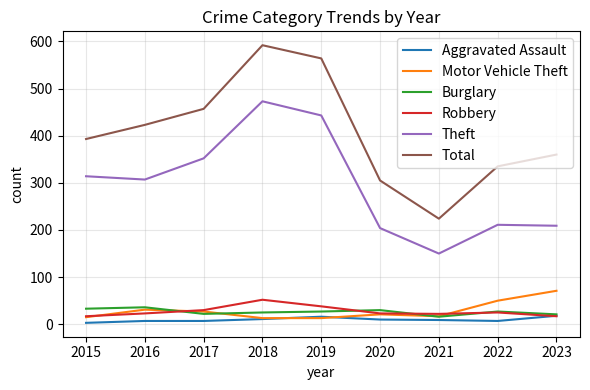

True or false: Total and Burglary cross at least once.

False